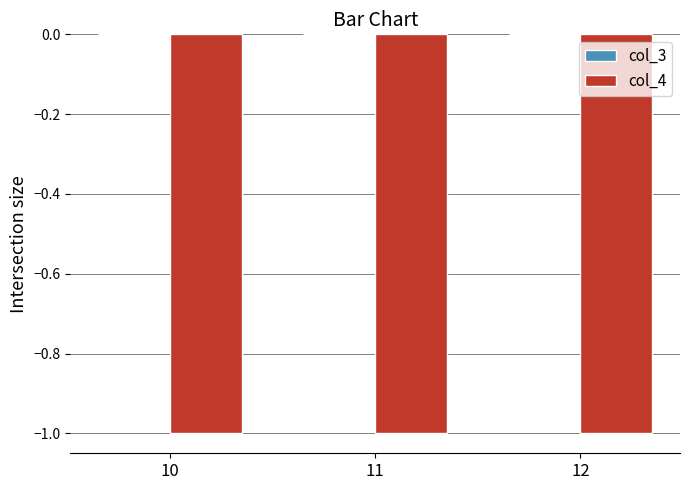

How many bars are there in each group?

2